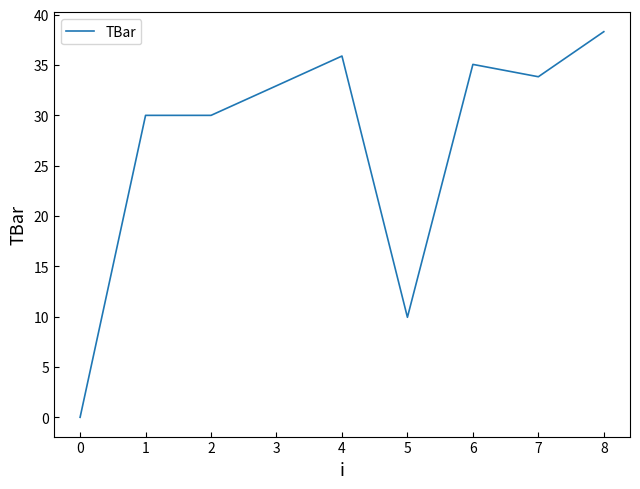

What is the change in value from 0 to 6?

+35.1